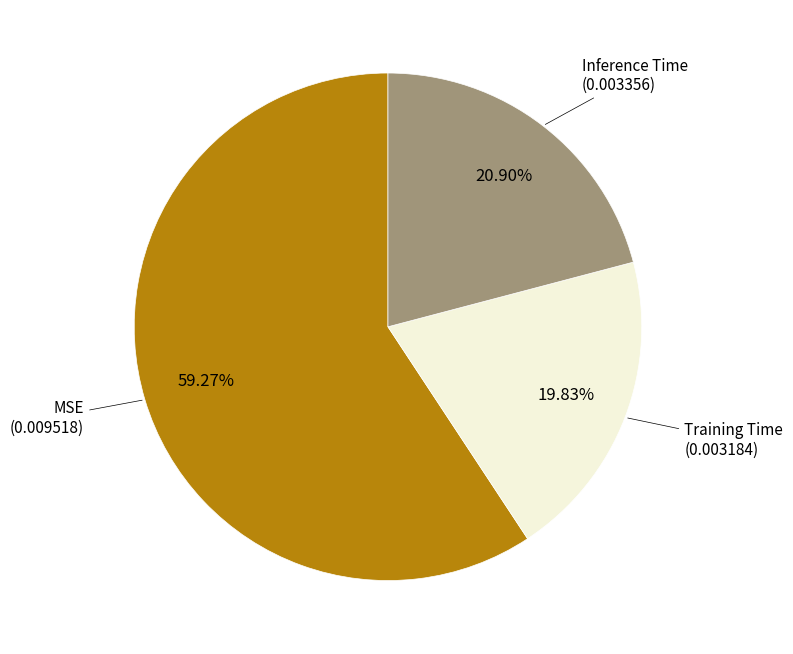

Is there any slice that represents more than half of the pie?

Yes